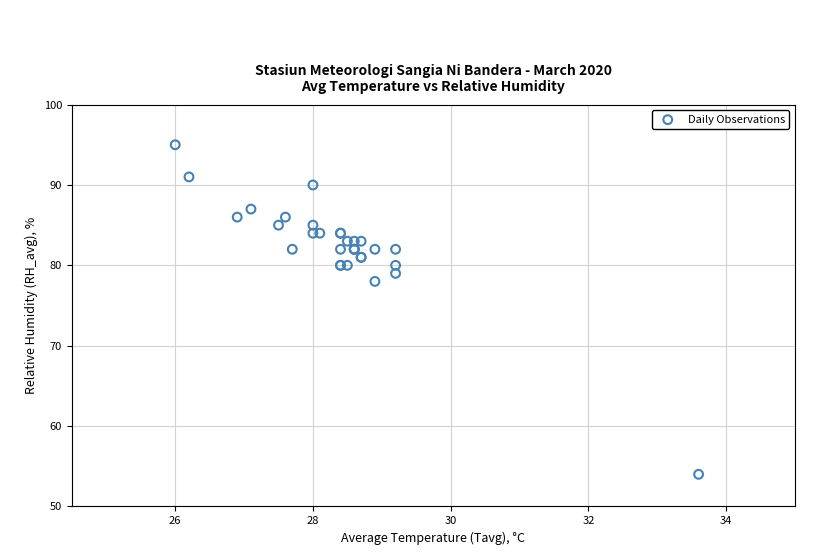

What Y value in the scatter plot is closest to 74?

78